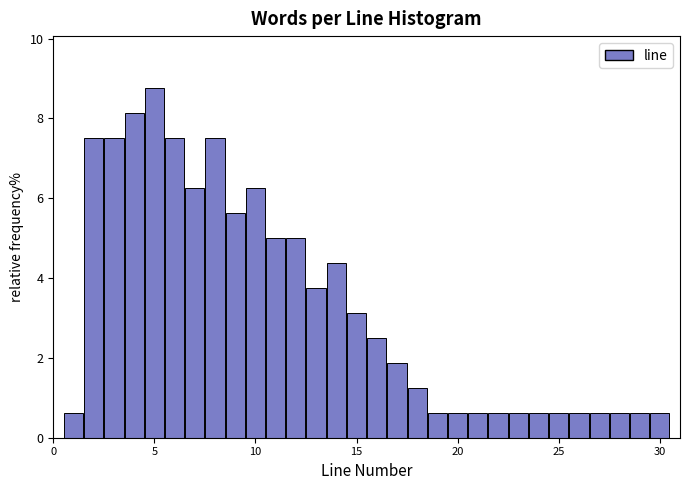

Read against the x-axis, roughly where is the centre of the tallest bar?

5.0